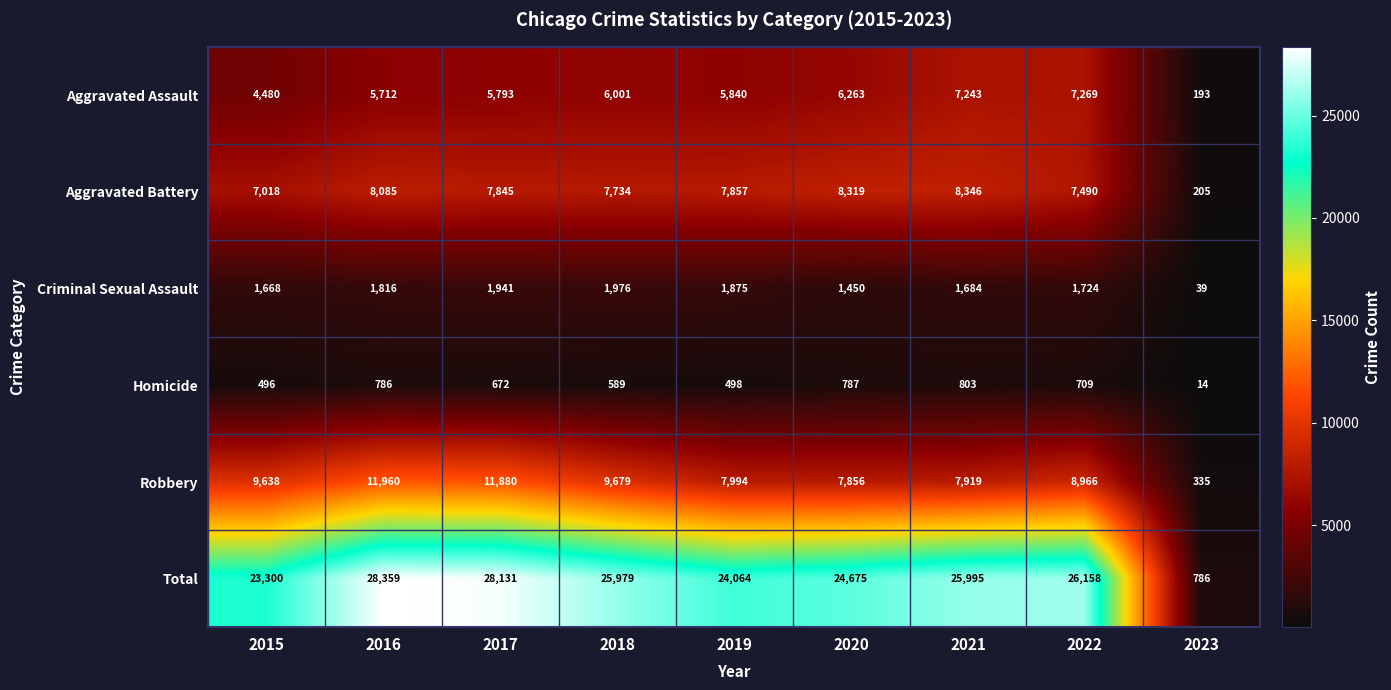

What is the difference between the maximum and minimum values in the Aggravated Battery series?

8141